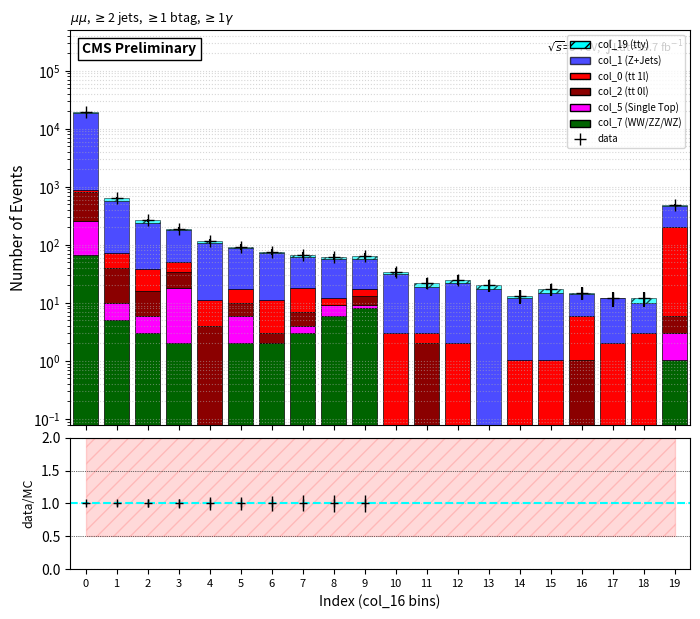

How many bars are there in total?

120